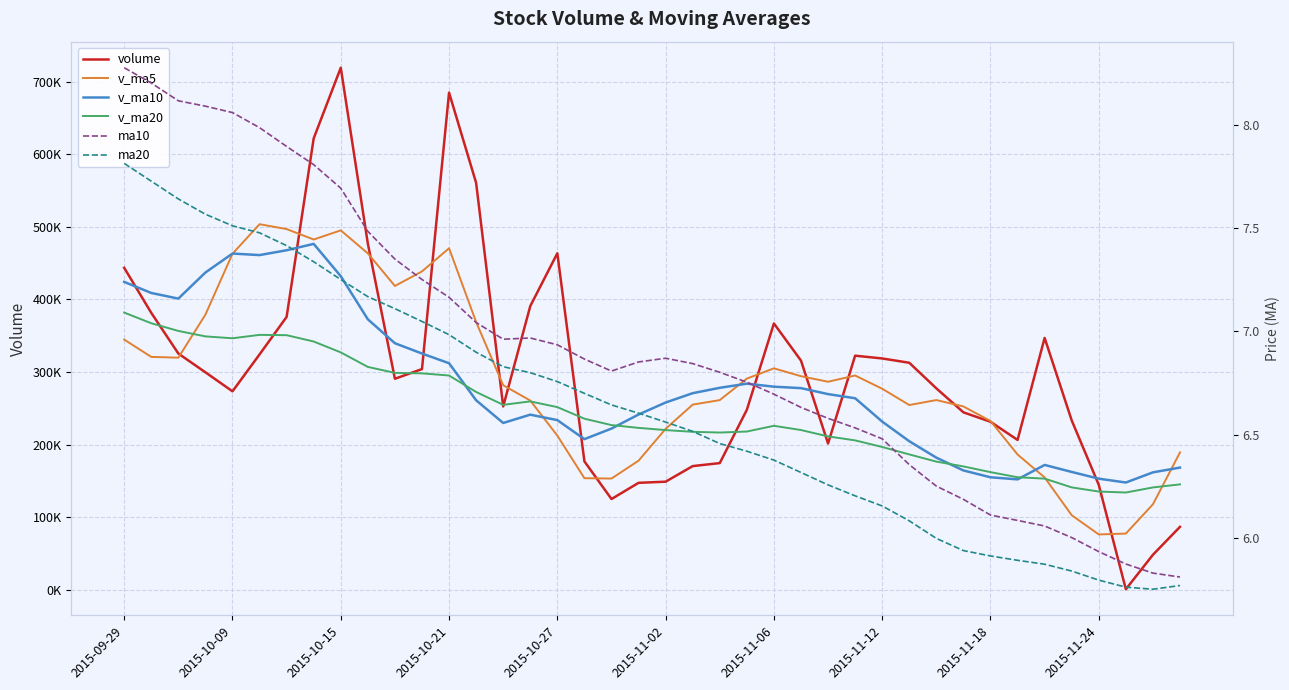

What is the difference between the maximum and second lowest values in the ma10 series?

2.4